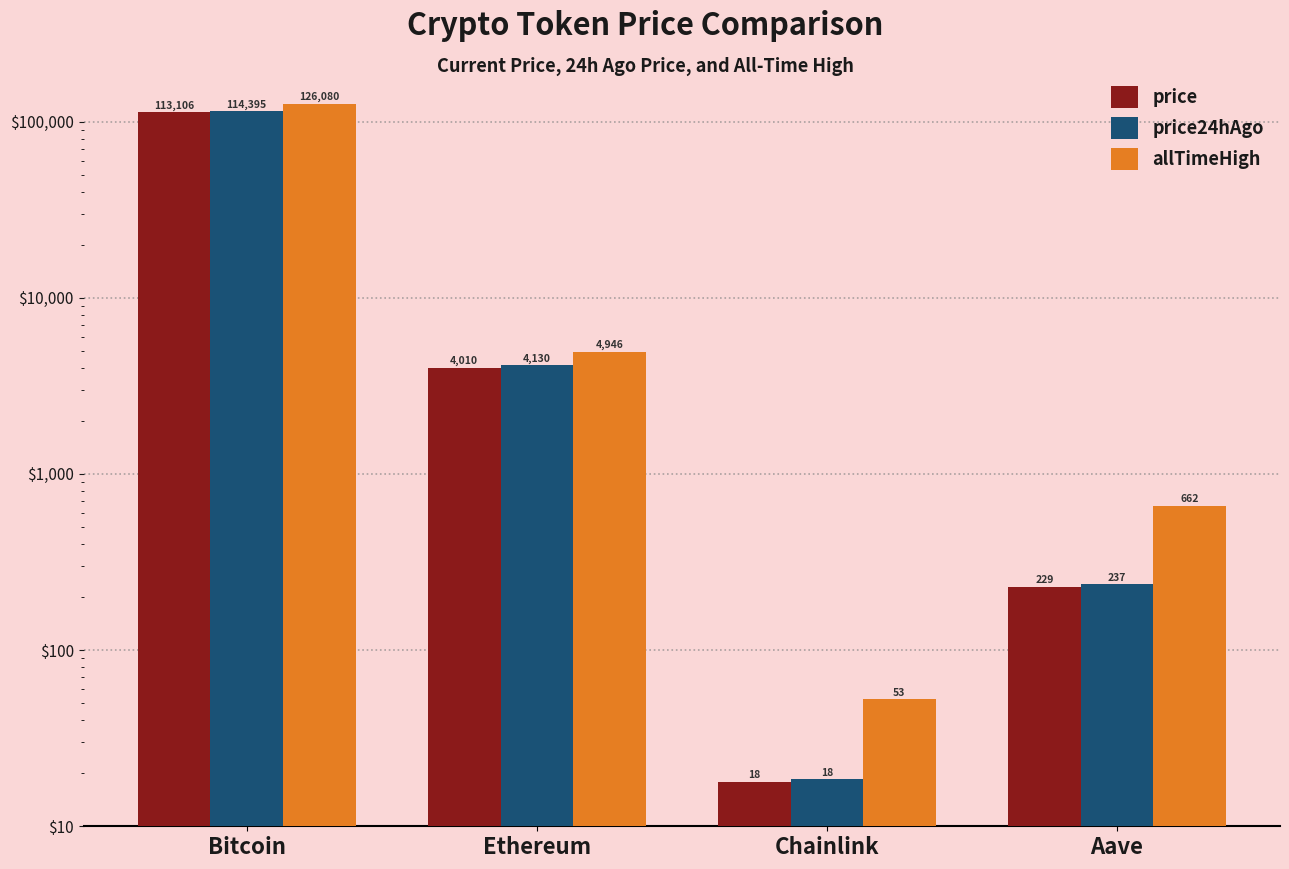

Which label corresponds to the largest value in the chart?

Bitcoin